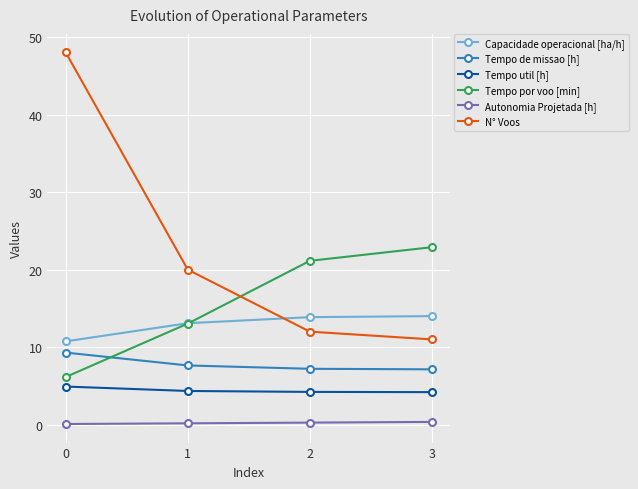

Is it true that N° Voos equals 11.0 at 3?

True